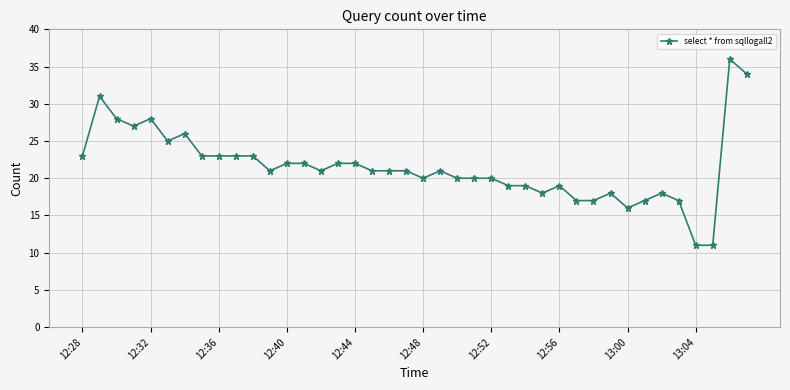

What is the difference between the maximum and minimum values?

25